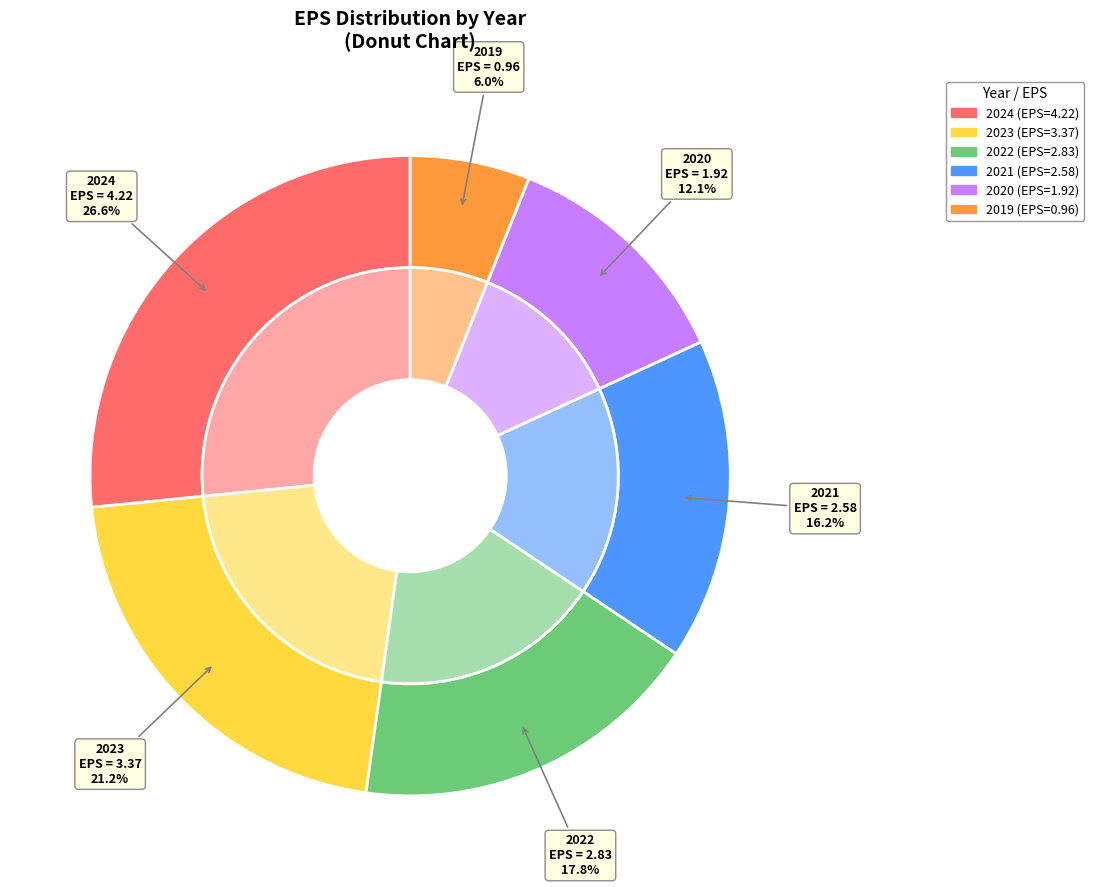

How many slices are in this pie chart?

6